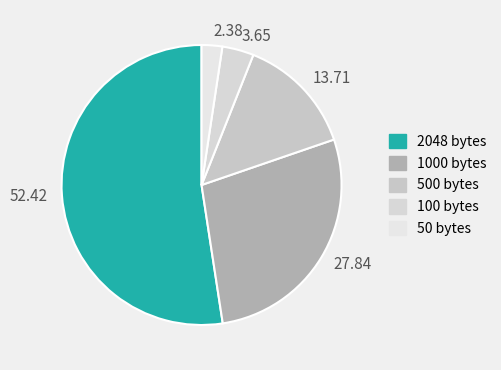

Which category has the smallest portion of the pie?

2.38